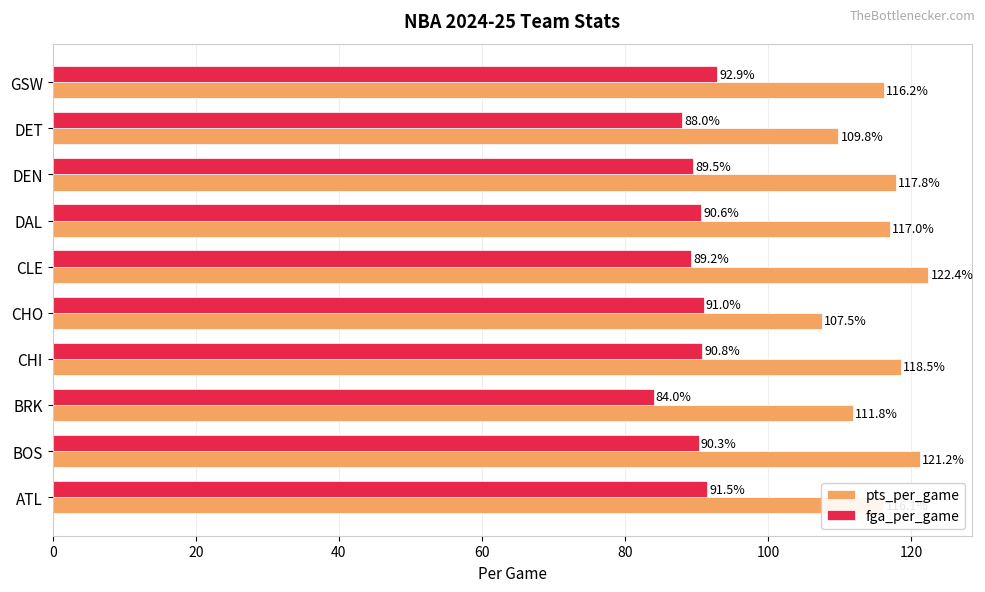

The pts_per_game series shows 52.8 at CLE. True or false?

False